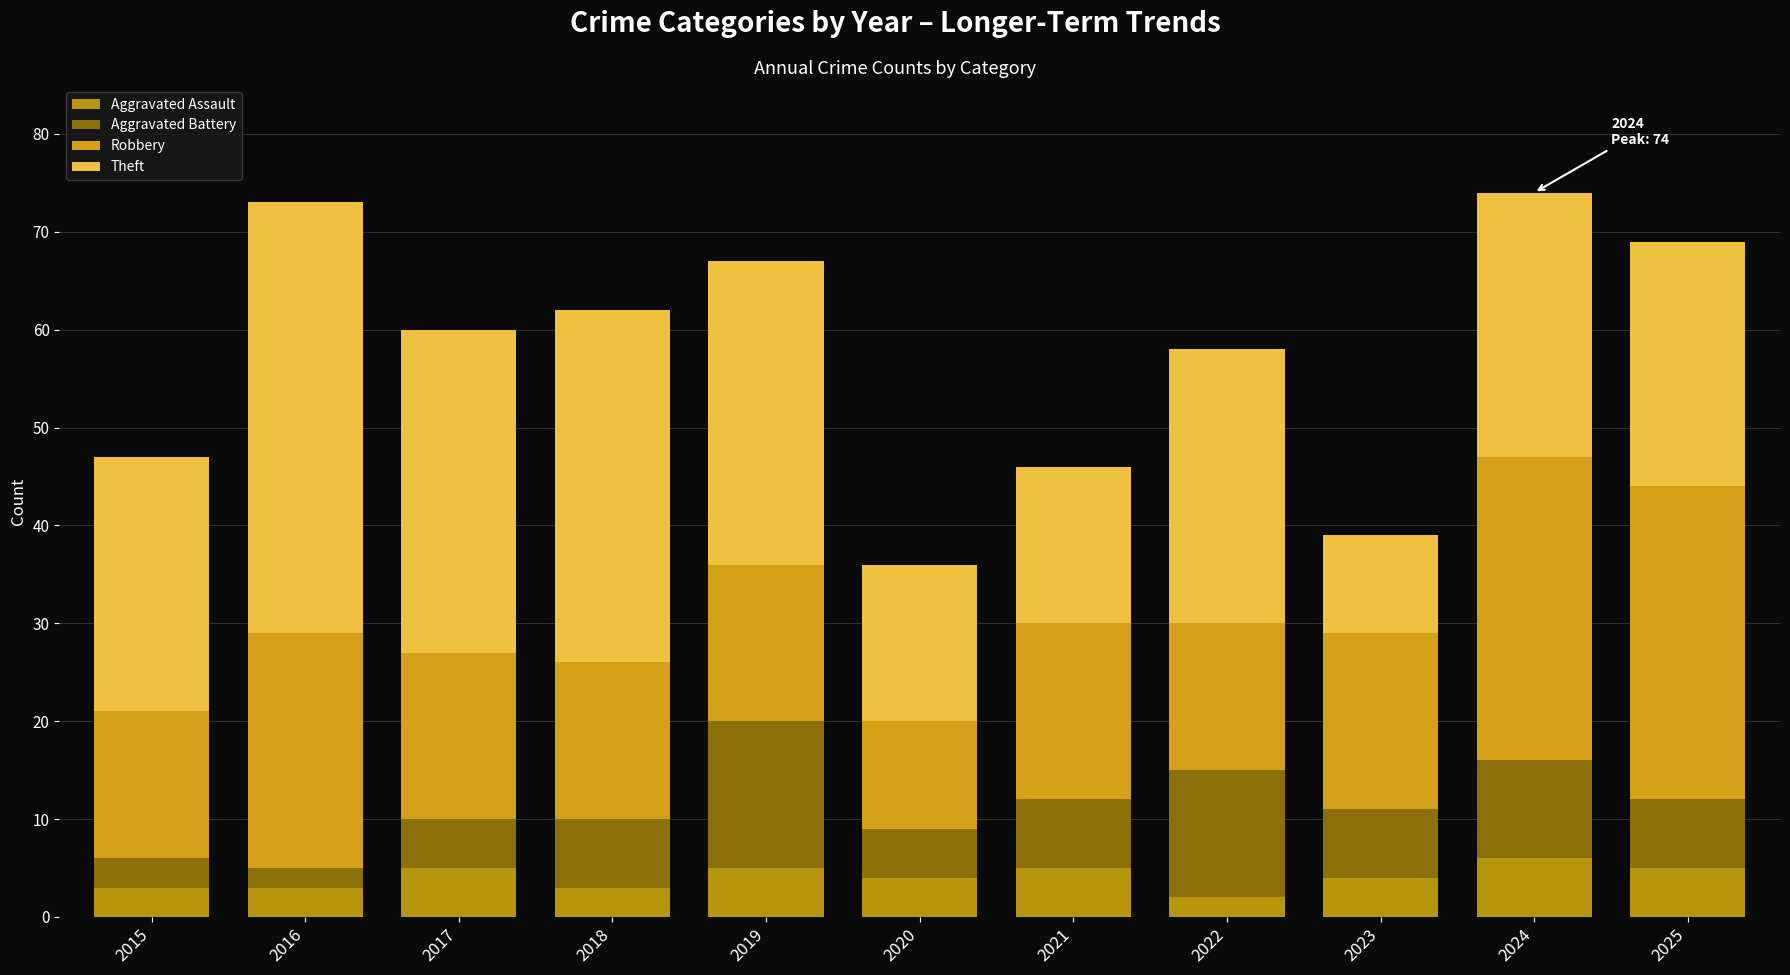

What is the average value of the Aggravated Battery series?

7